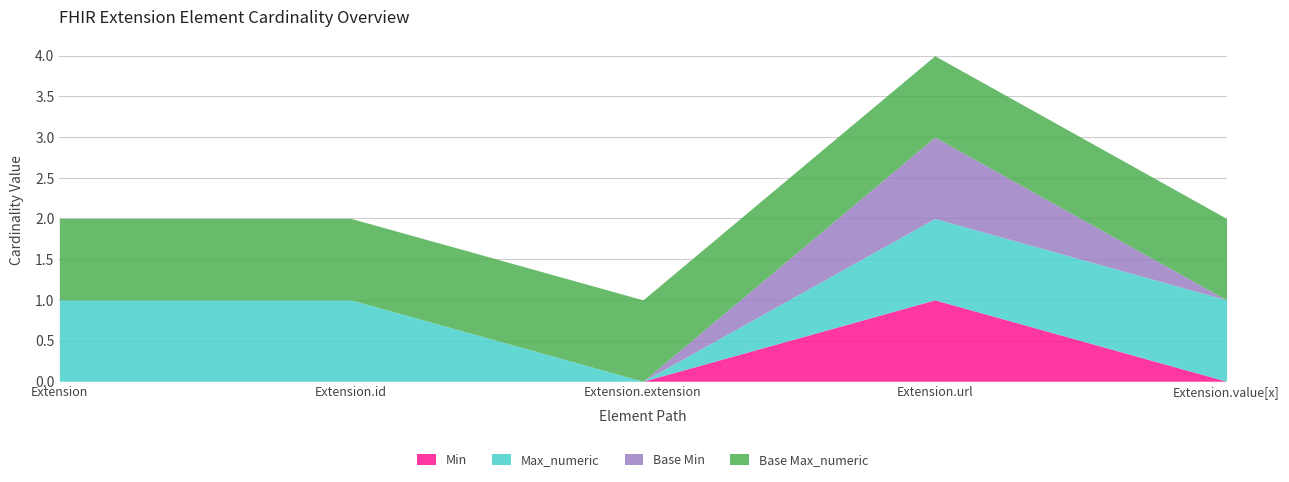

How many interior local peaks does the Min series have?

1